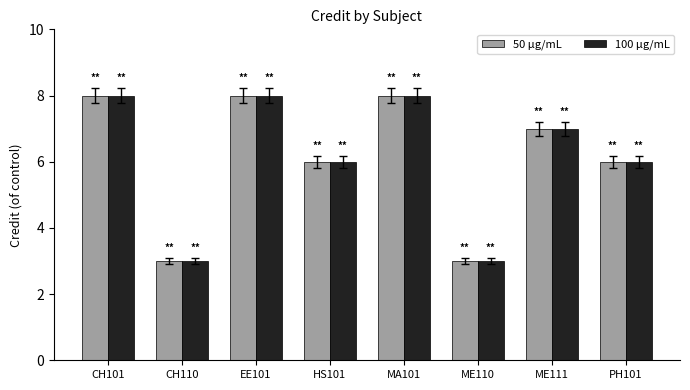

Read the 100 µg/mL value at MA101.

8